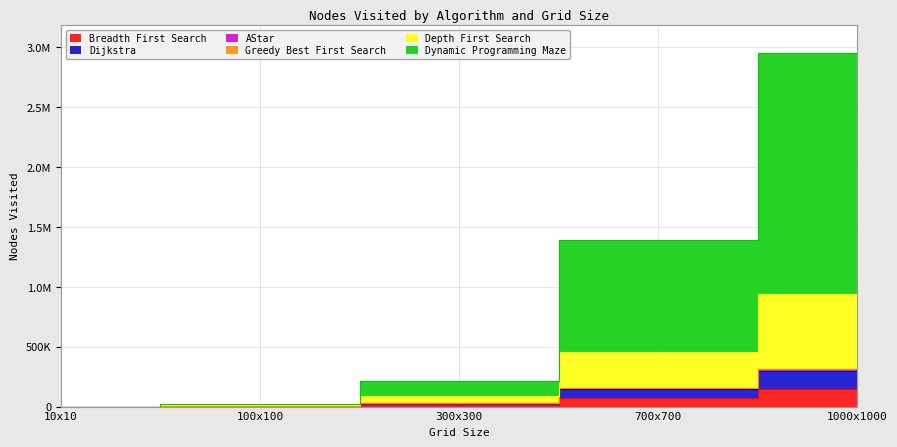

Is the value of Depth First Search at 700x700 greater than the value of Dijkstra at 300x300?

Yes